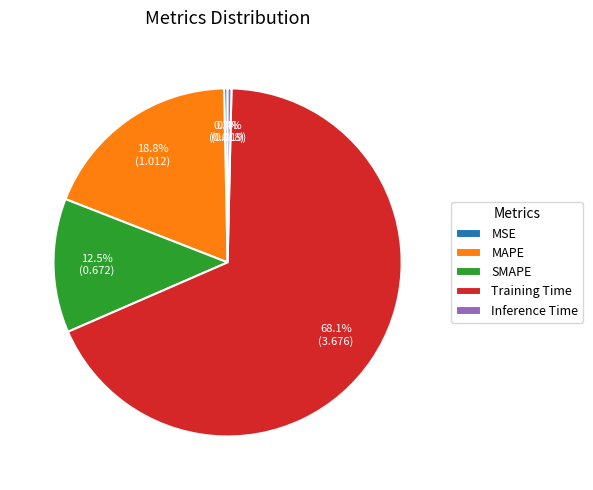

Which category has the biggest portion of the pie?

Training Time